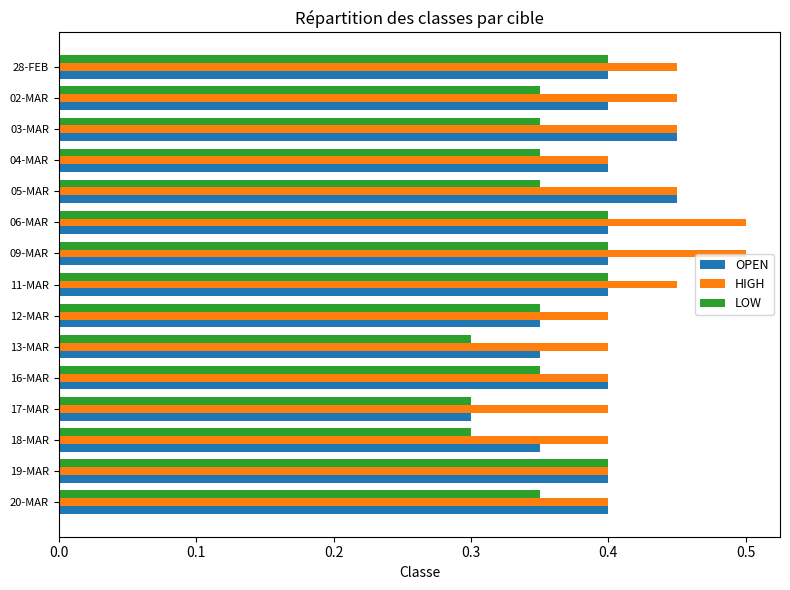

Is it true that OPEN equals 0.5 at 13-MAR?

False